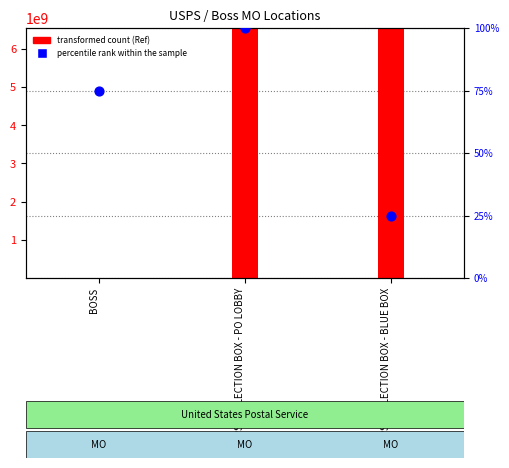

Which series has the widest spread of Y values?

transformed count (Ref)